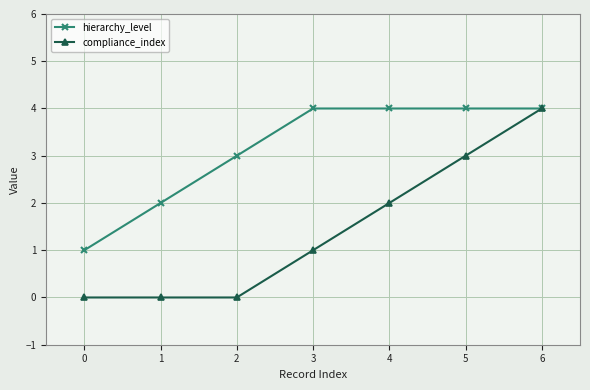

What is the difference between the maximum and minimum values in the hierarchy_level series?

3